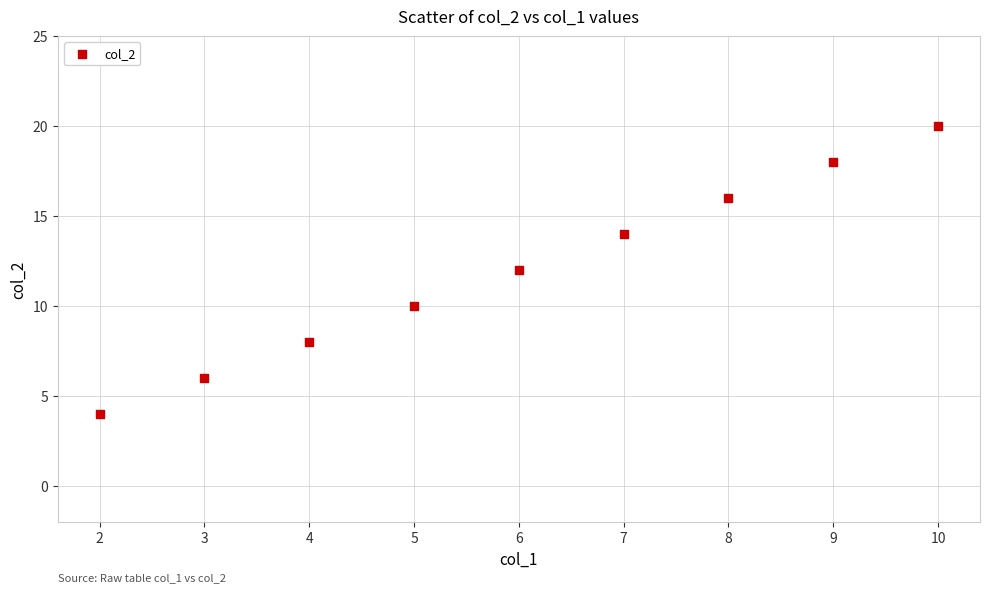

What is the average Y value?

12